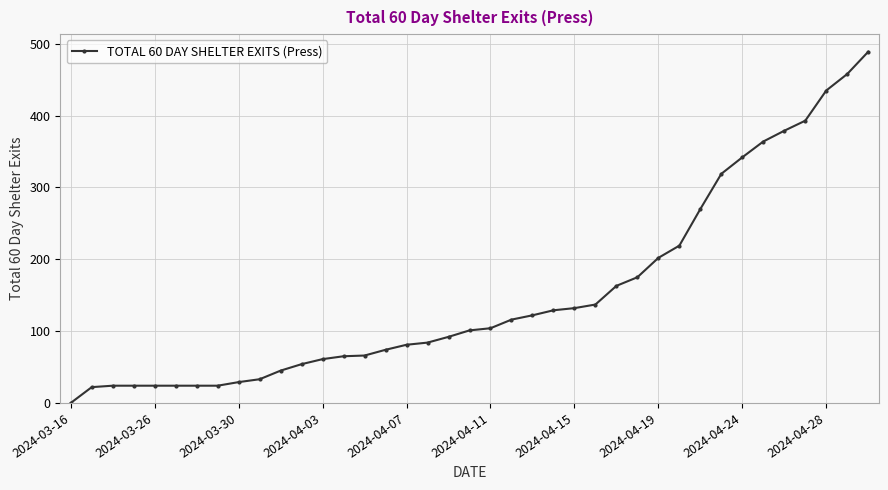

What is the maximum value shown in the chart?

489